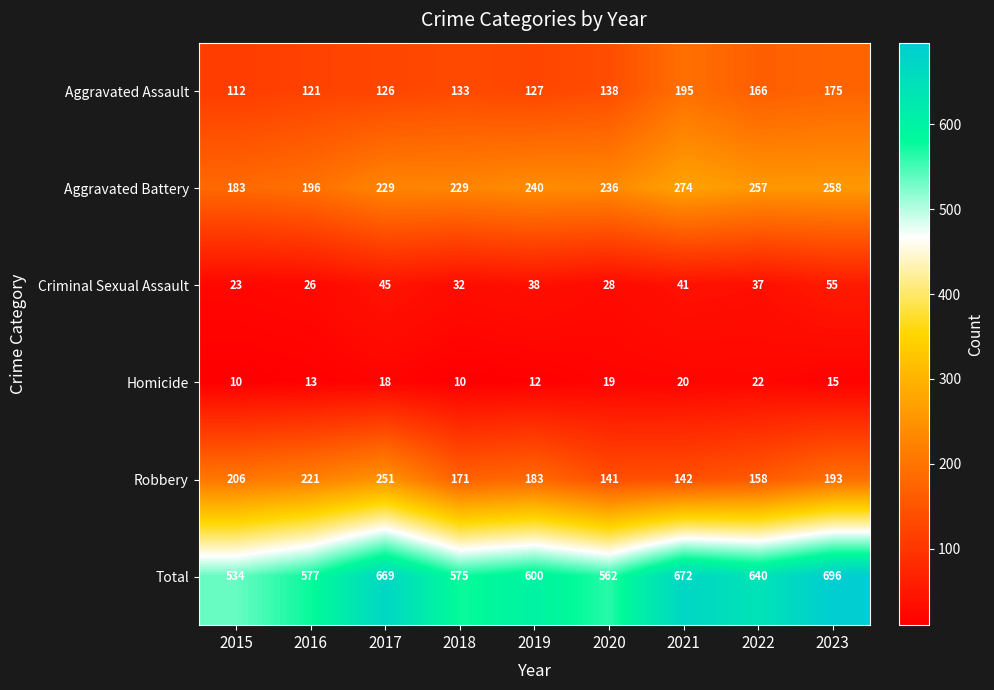

Between 2017 and 2019, which series saw the biggest shift?

Total